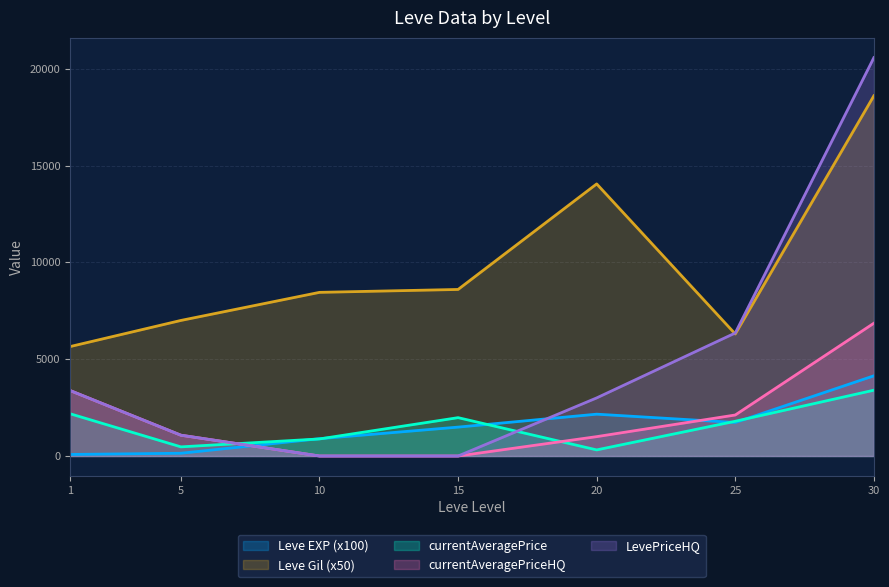

True or false: currentAveragePrice and LevePriceHQ cross at least once.

True